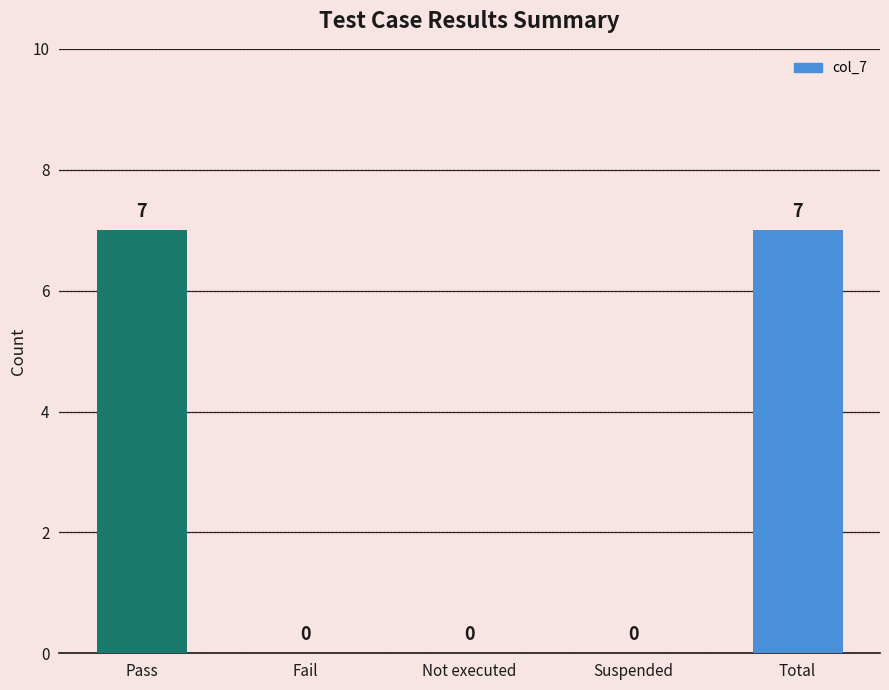

Are the bars grouped side by side (vs. stacked)?

No